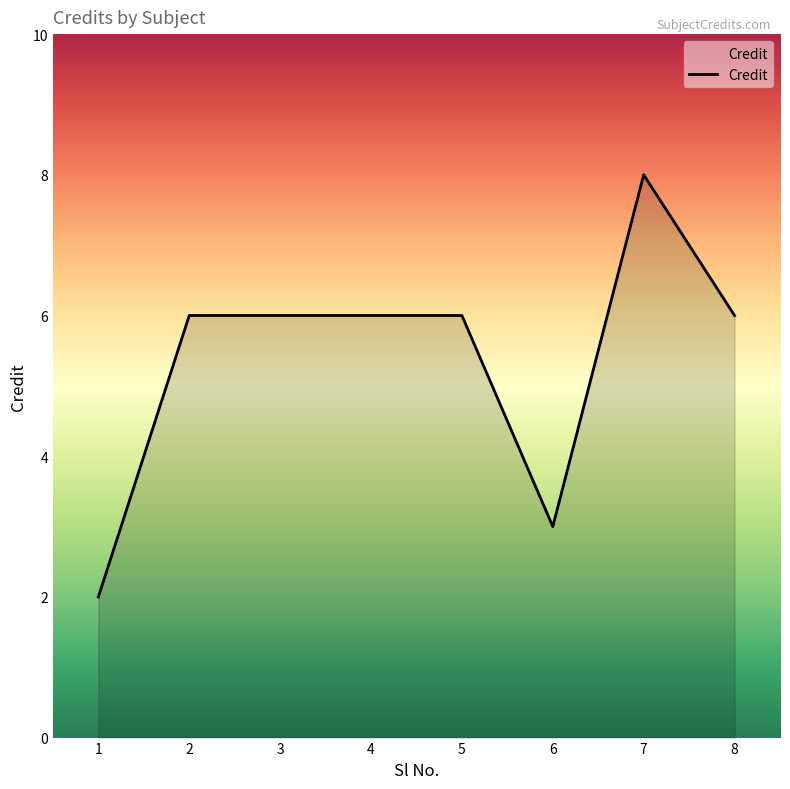

The chart shows a value of 2 at 1. True or false?

True